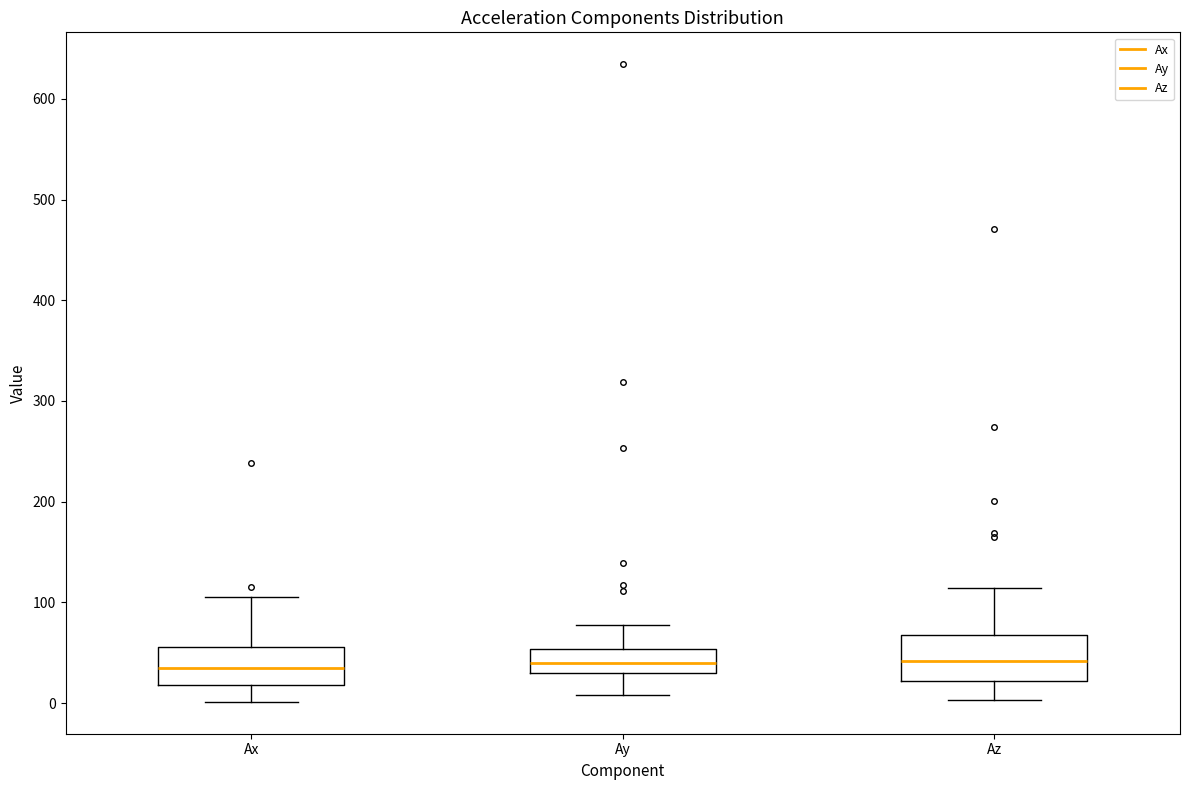

Reading left to right, transcribe this box plot: for each box, give where its median line is, the range the box spans, and where its two whiskers end, as read against the y-axis. The values are not printed on the chart, so give them approximately, as read against the axis.

Ax: median 30, box 20 to 60, whiskers 0 to 110
Ay: median 40, box 30 to 50, whiskers 10 to 80
Az: median 40, box 20 to 70, whiskers 0 to 110